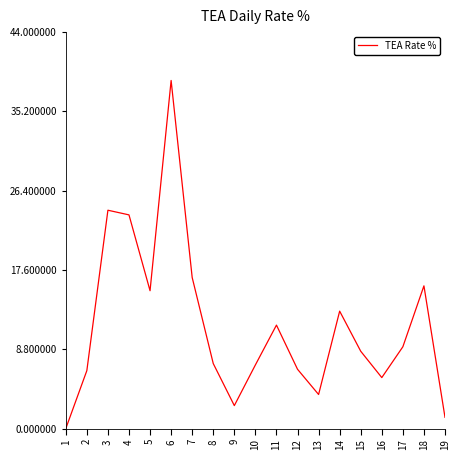

The chart shows a value of 7.3 at 7. True or false?

False